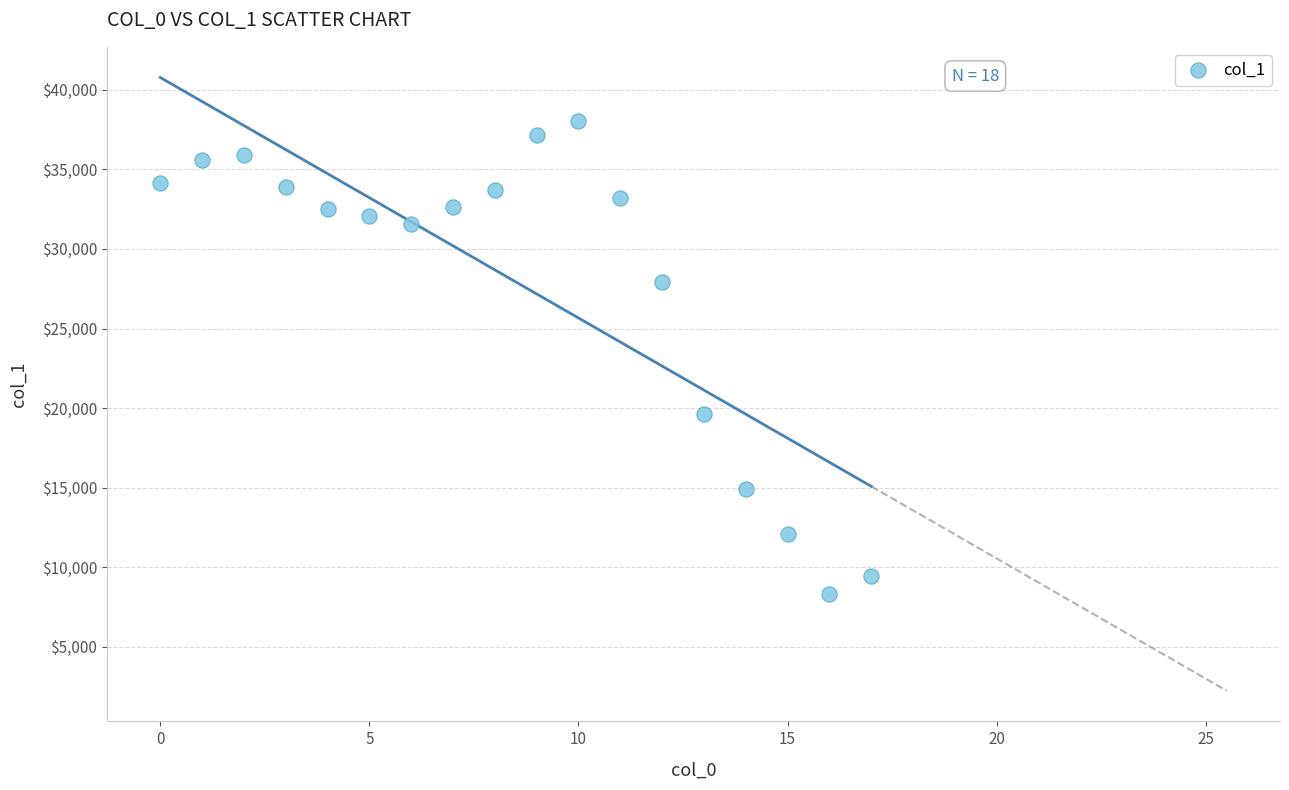

What is the range of Y values (max minus min)?

29737